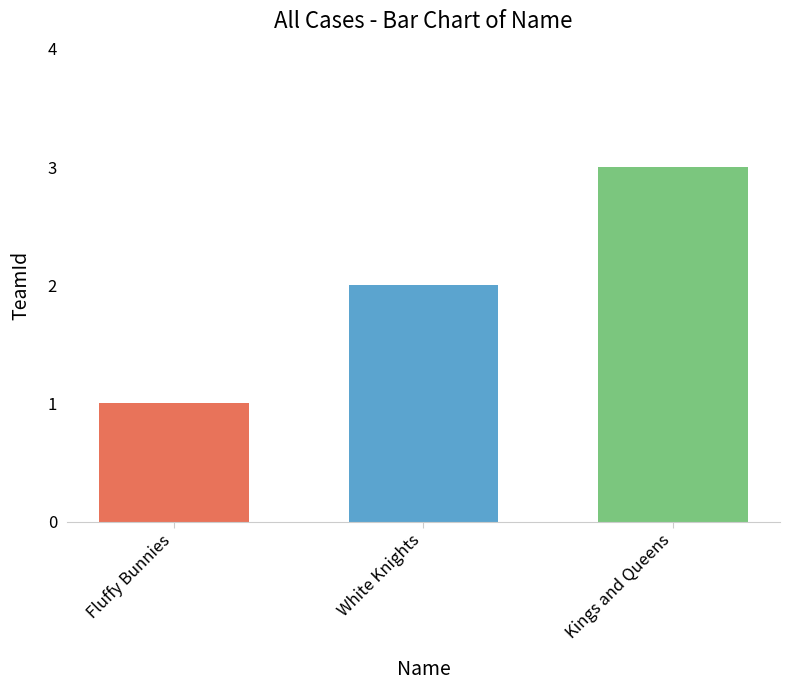

Rank the categories by value from lowest to highest.

Fluffy Bunnies, White Knights, Kings and Queens